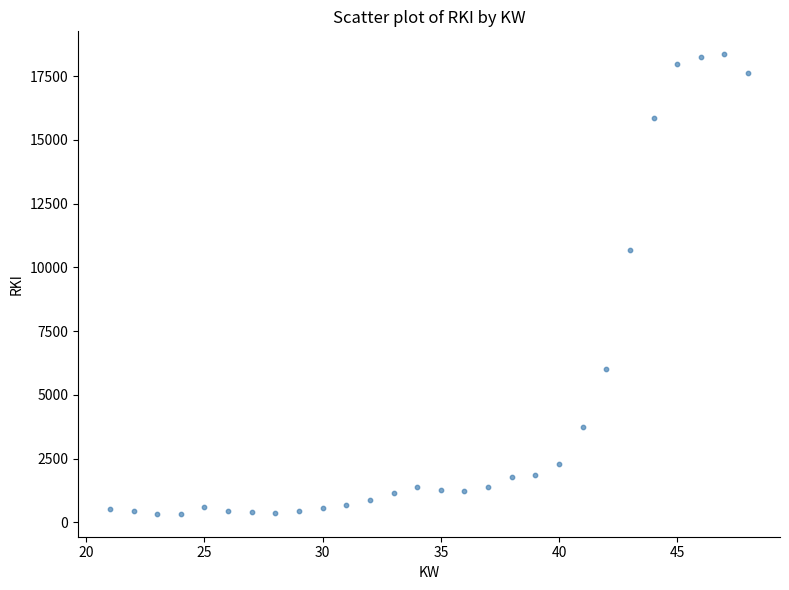

What is the range of Y values (max minus min)?

18020.3